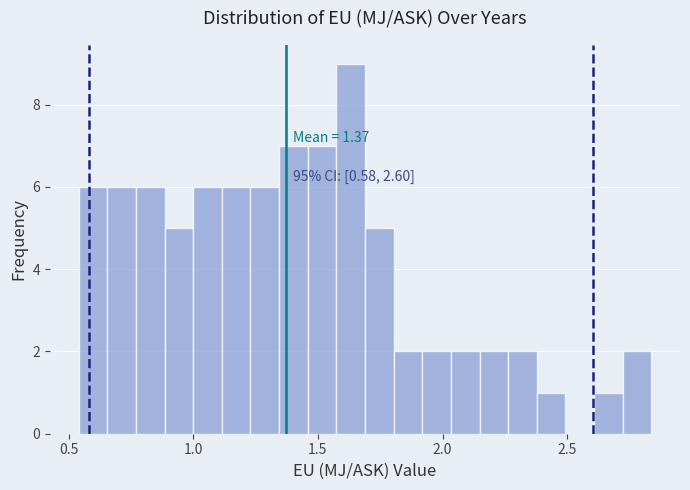

Read against the x-axis, roughly where is the centre of the tallest bar?

1.65